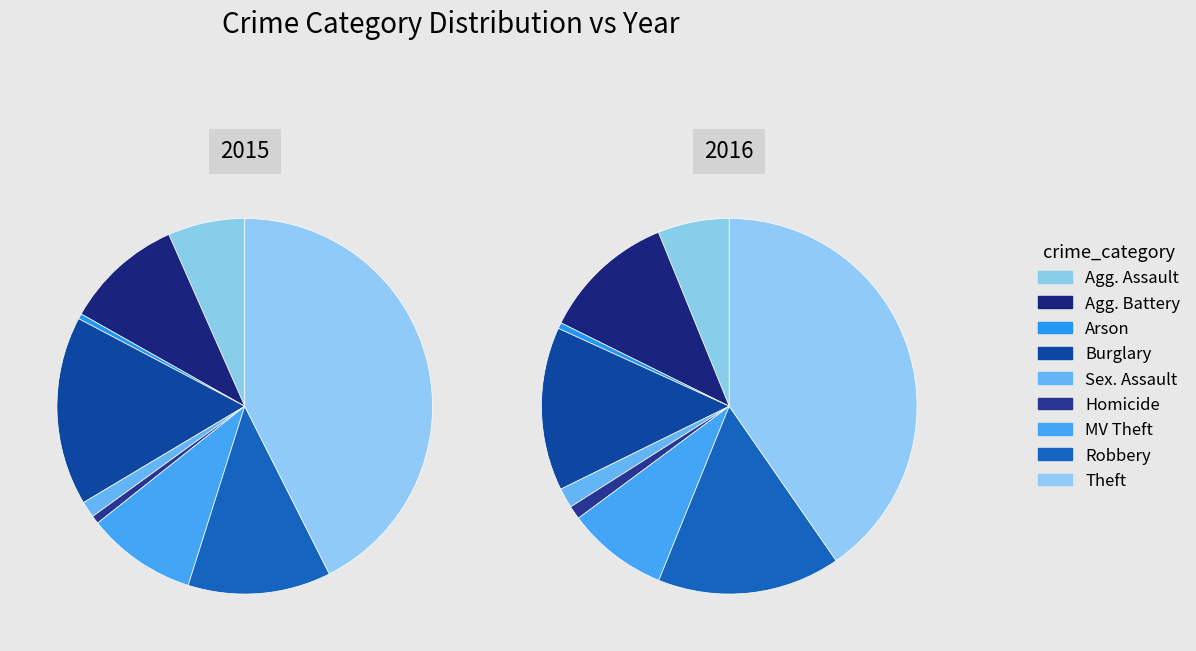

Which category has the smallest portion of the pie?

Arson